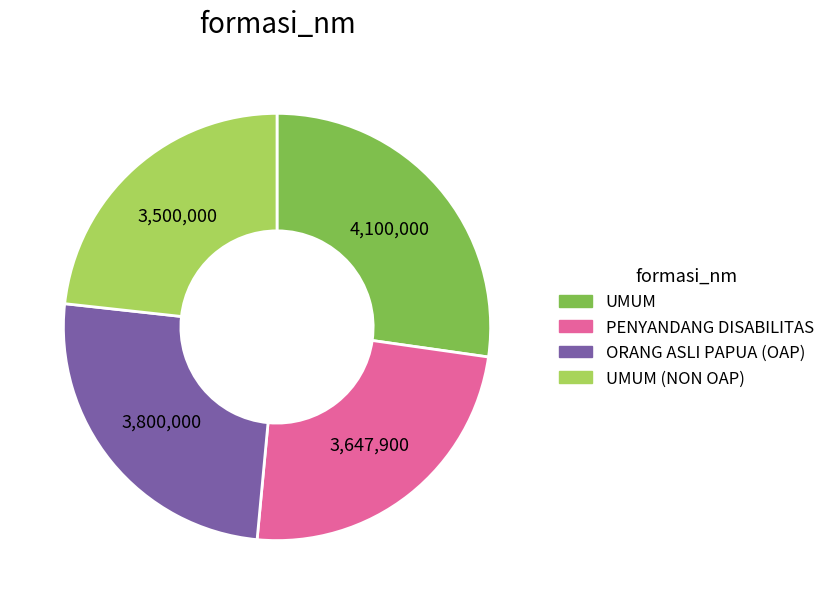

The UMUM (NON OAP) slice represents 11% of the pie. True or false?

False